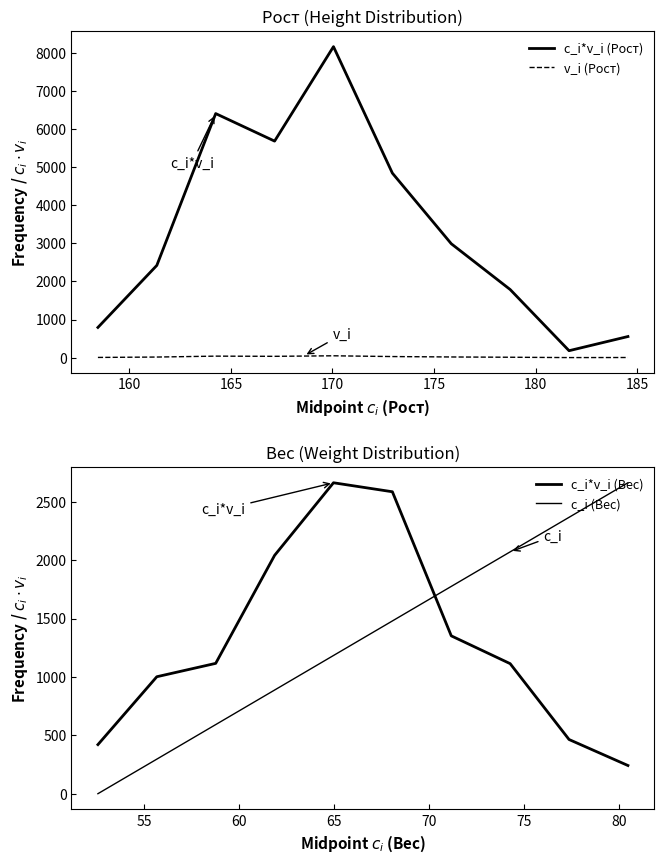

True or false: v_i (Рост) and c_i*v_i (Рост) intersect in this chart.

False